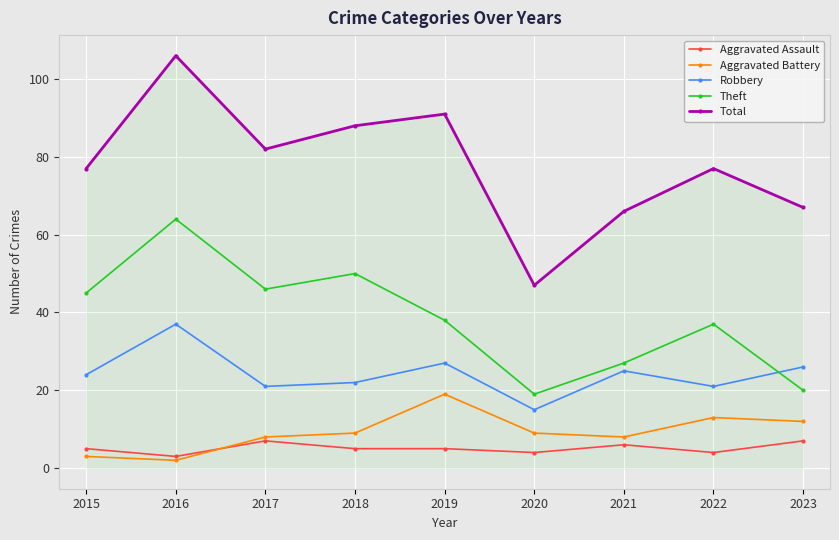

At which category is the sum across all series the highest?

2016